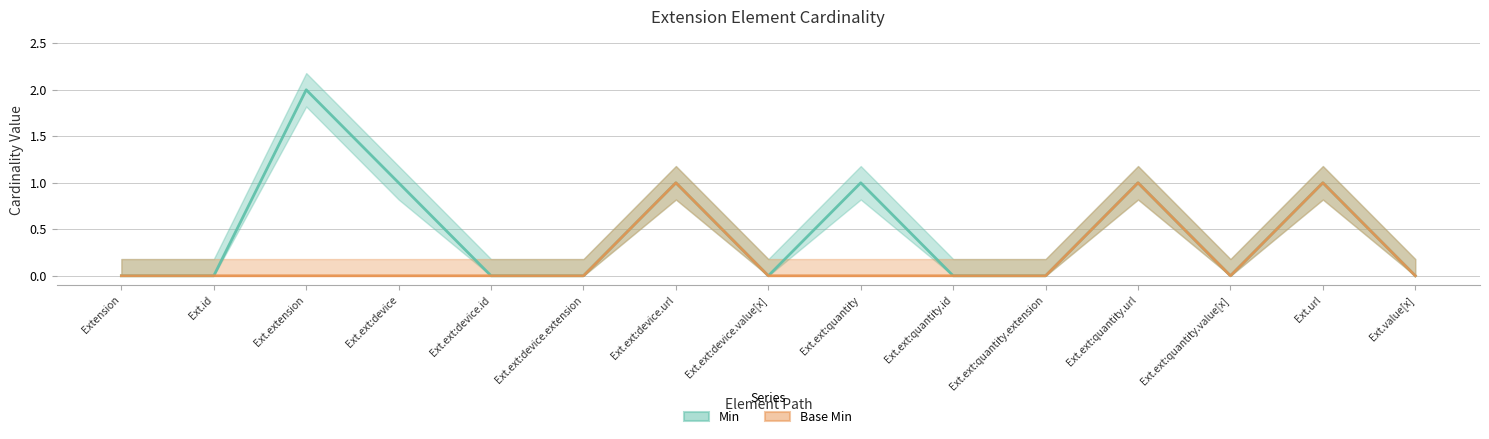

True or false: Min has more than 2 interior local peaks.

True